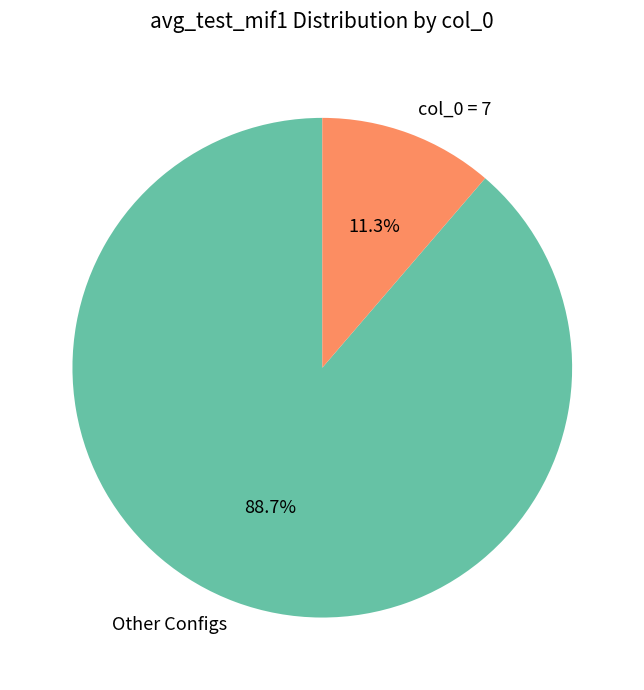

What is the largest slice in the pie chart?

Other Configs